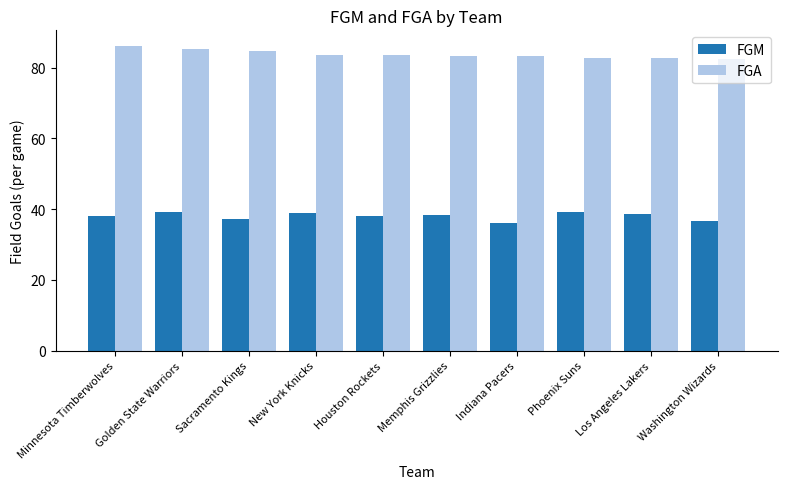

What is the difference between the highest and lowest values at Houston Rockets?

45.4